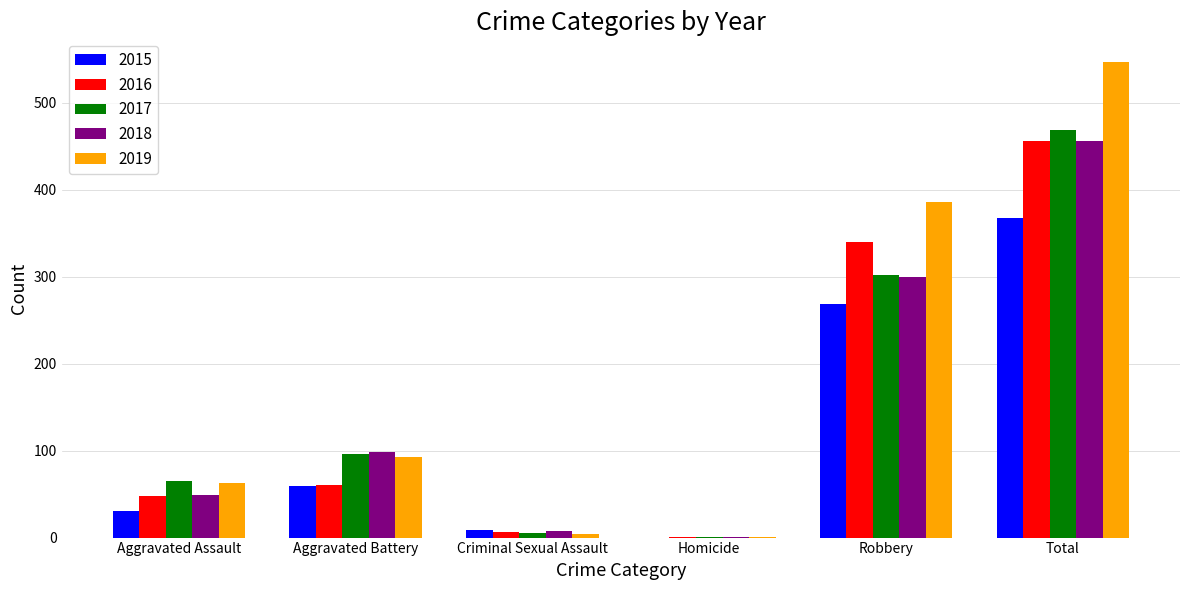

The value of 2015 at Aggravated Assault is 54. True or false?

False